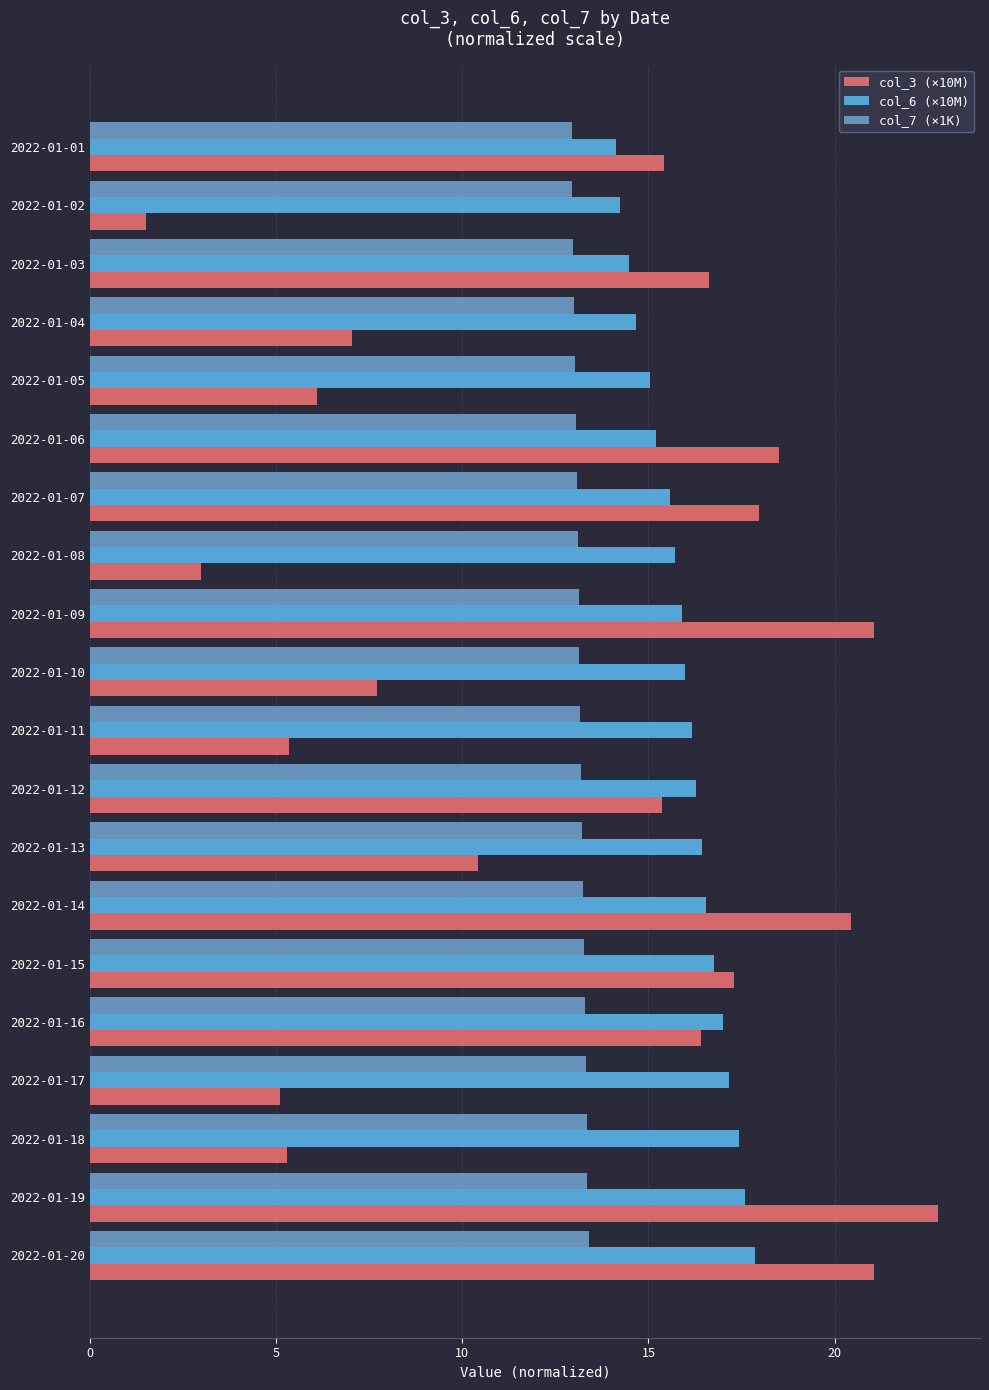

Rank the series by their maximum value, from lowest to highest.

col_7 (×1K), col_6 (×10M), col_3 (×10M)